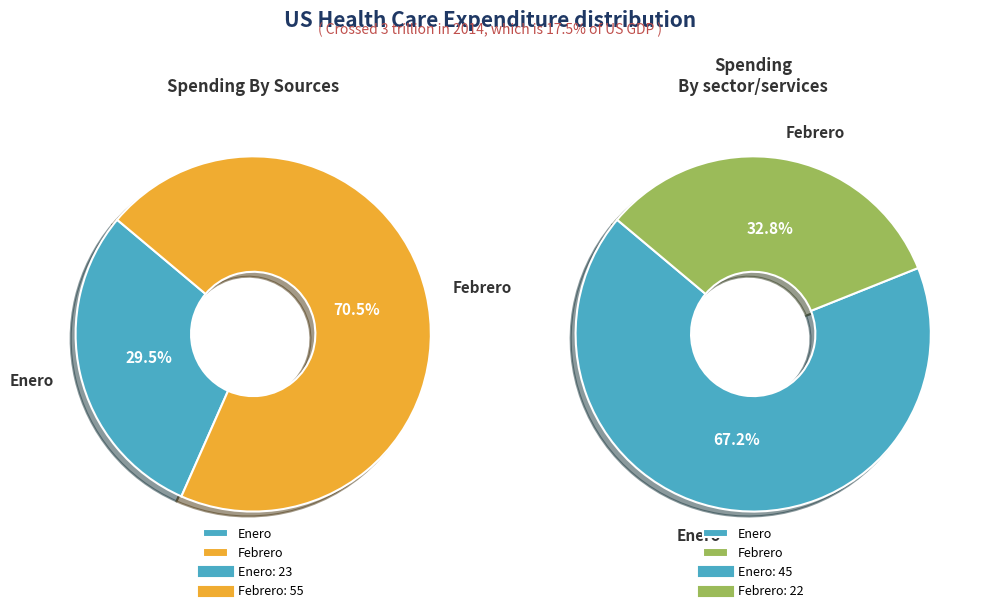

What percentage is NOT represented by Enero?

70.5%